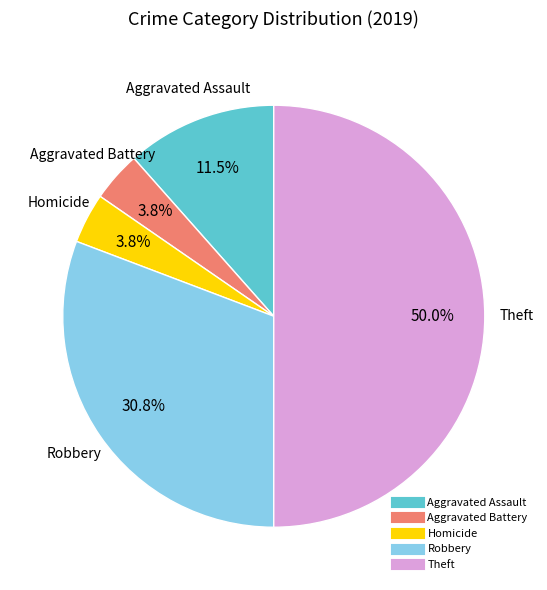

What is the largest slice in the pie chart?

Theft